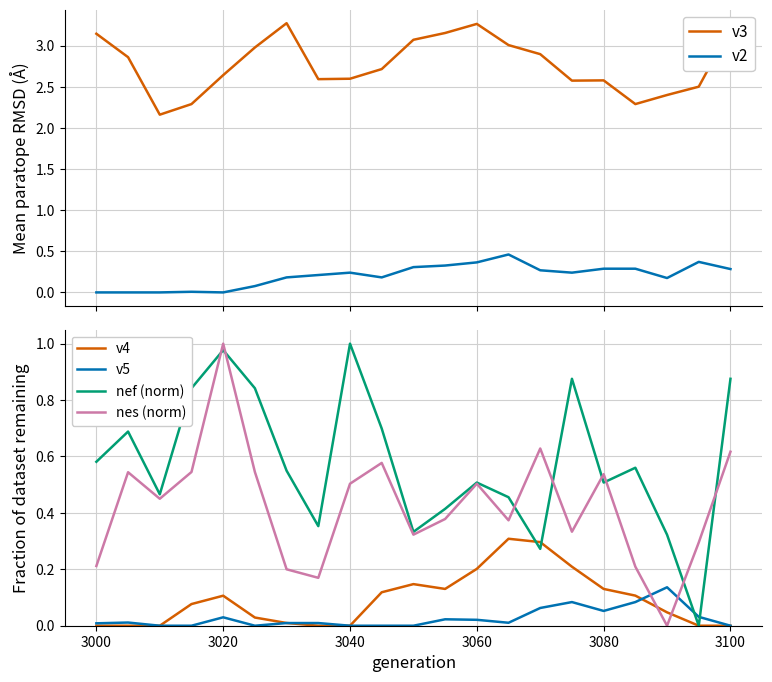

True or false: v5 and nes (norm) cross at least once.

True